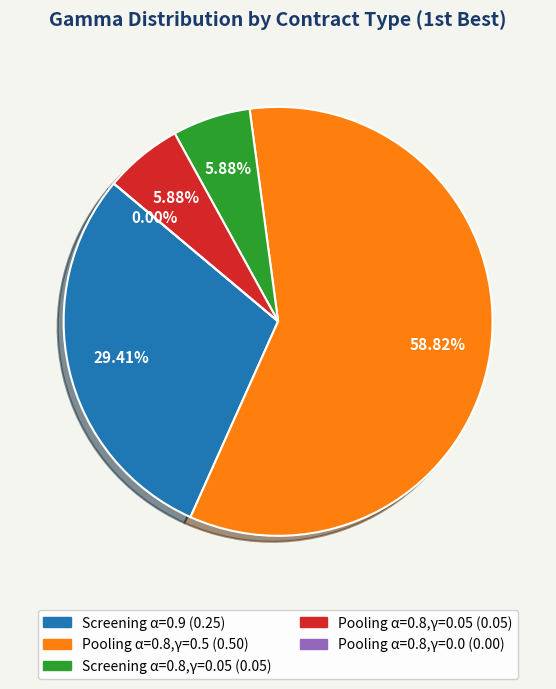

How many segments does this pie chart have?

5